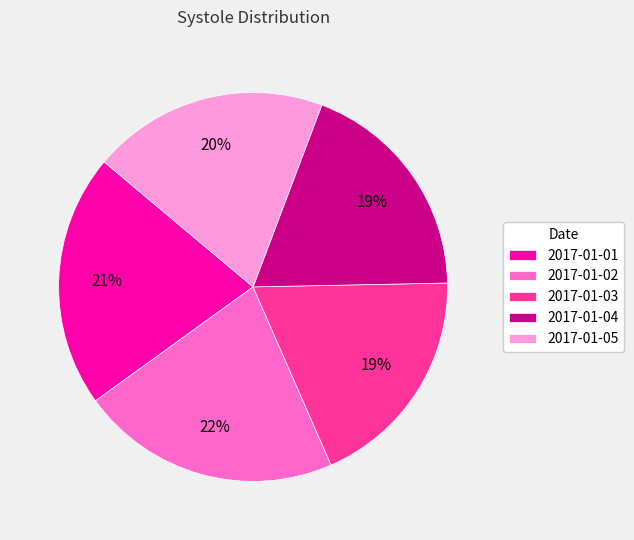

Combined, do 2017-01-02 and 2017-01-05 account for over 50%?

No